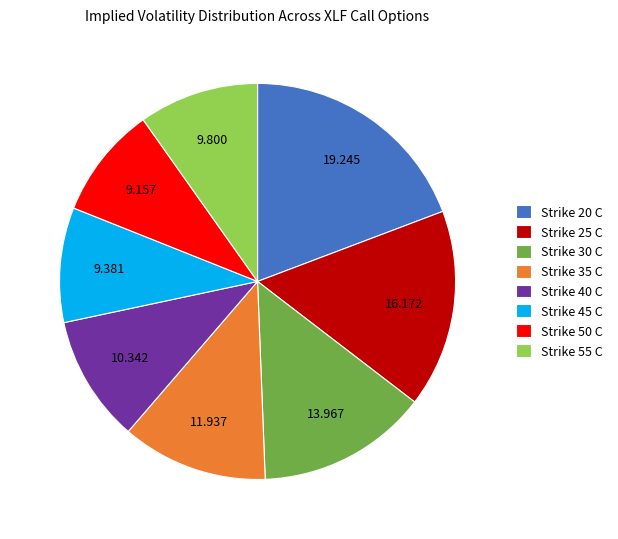

Is there a majority slice in this chart?

No